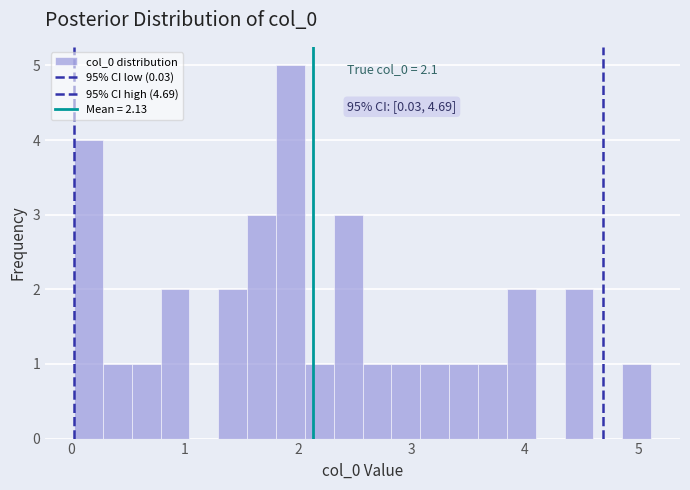

Read against the x-axis, roughly where is the centre of the tallest bar?

1.9